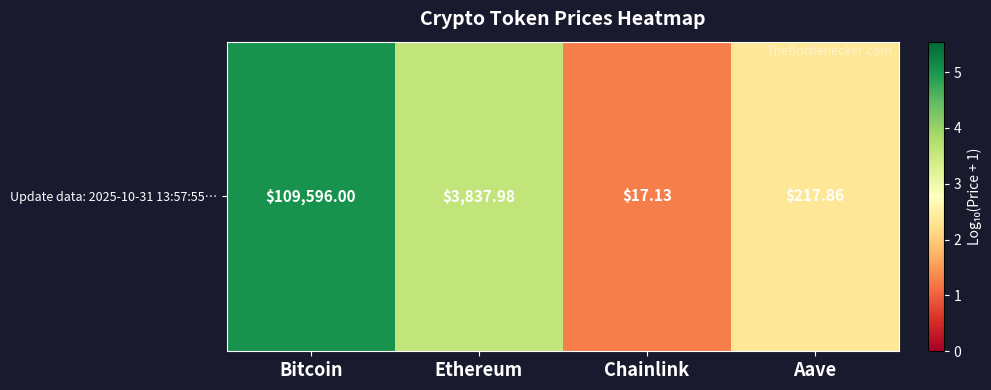

Reading right to left, what are all the values shown in this chart?

2.3	1.3	3.6	5.0